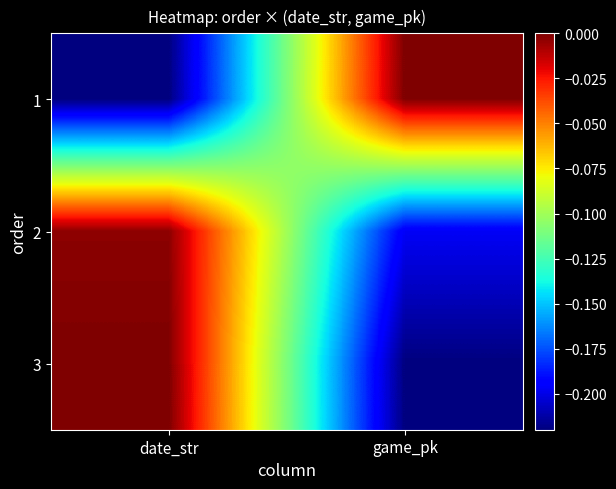

Count the number of data series in this chart.

3